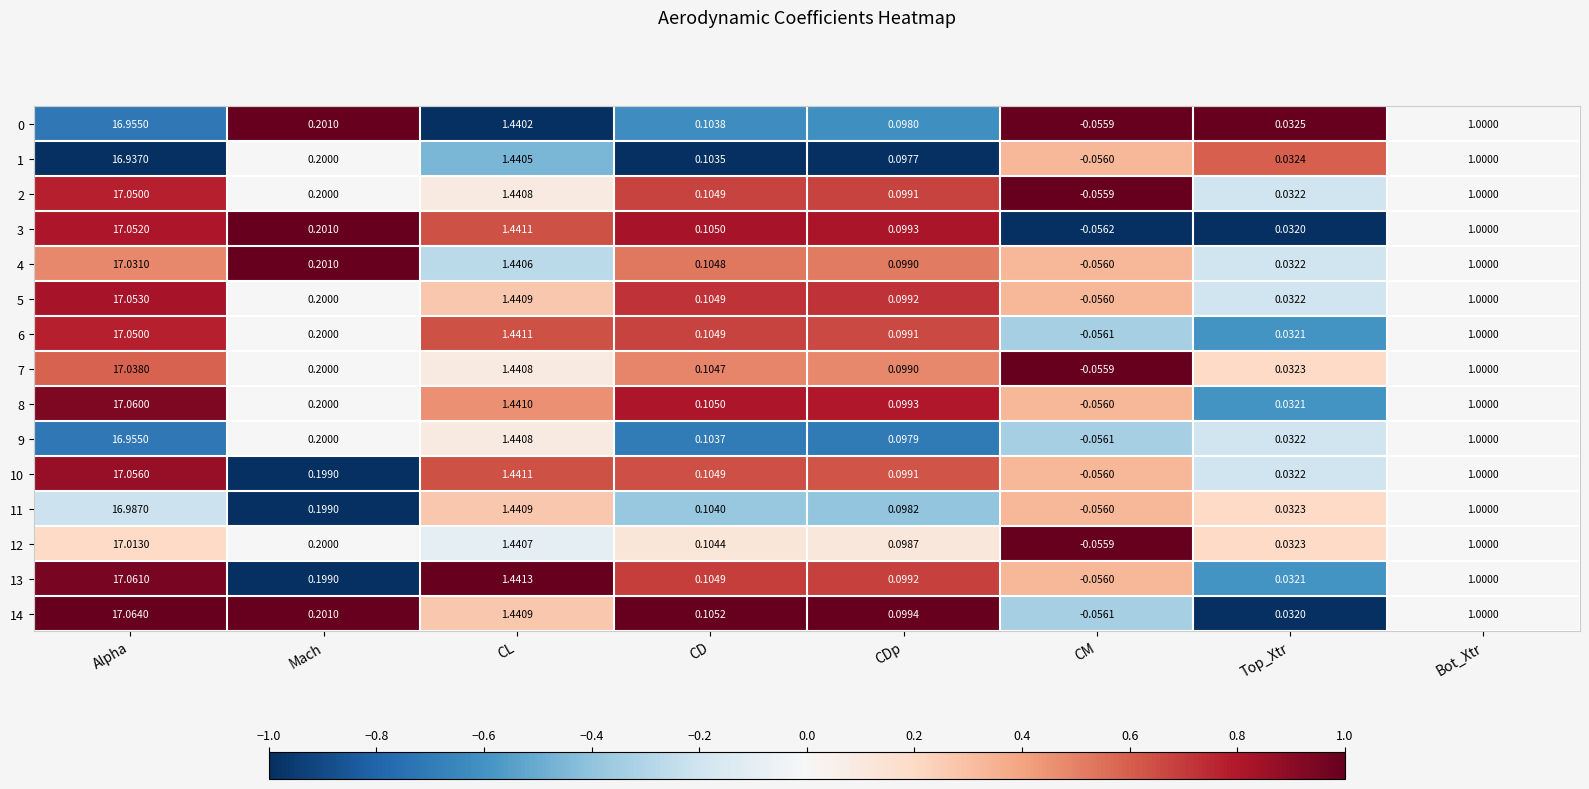

Which category has the highest value across all series?

Alpha